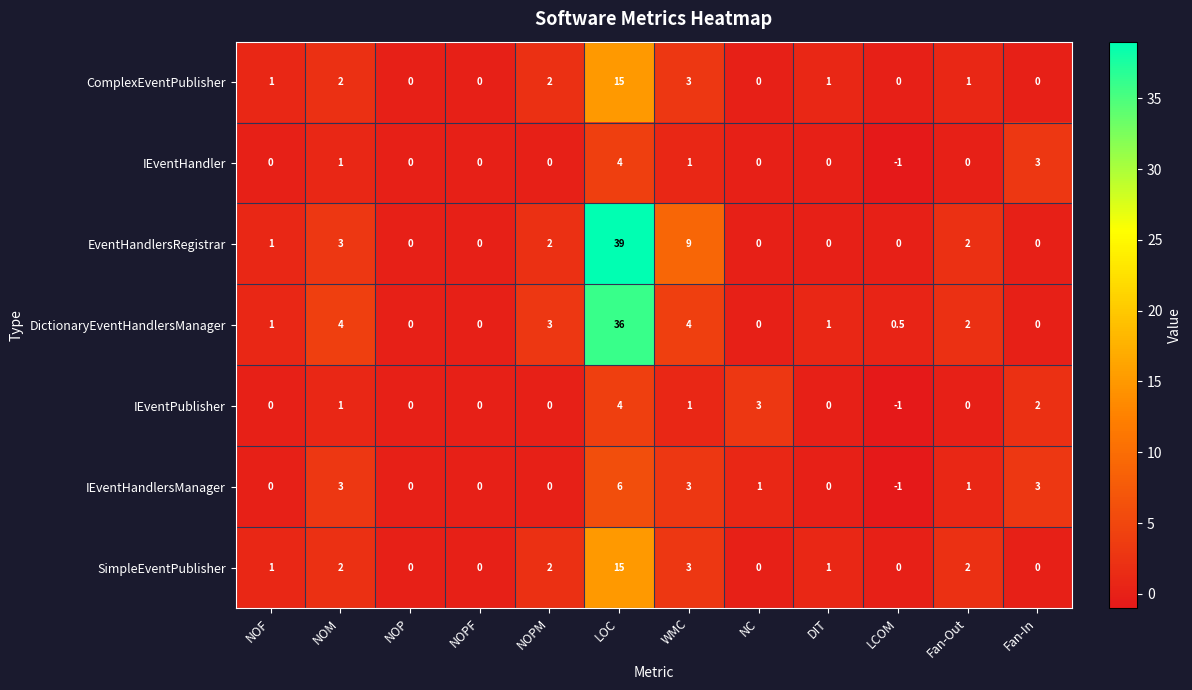

How many data points does each series have?

12